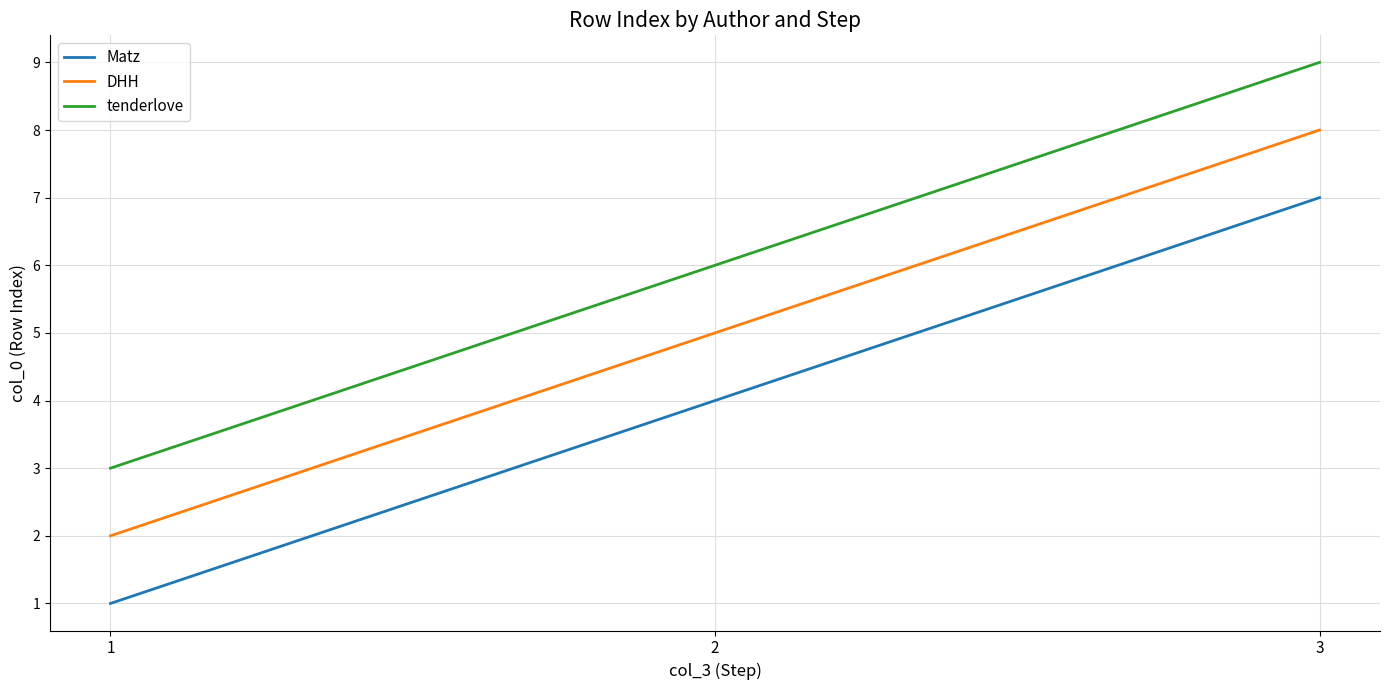

What is the difference between the maximum and minimum values in the Matz series?

6